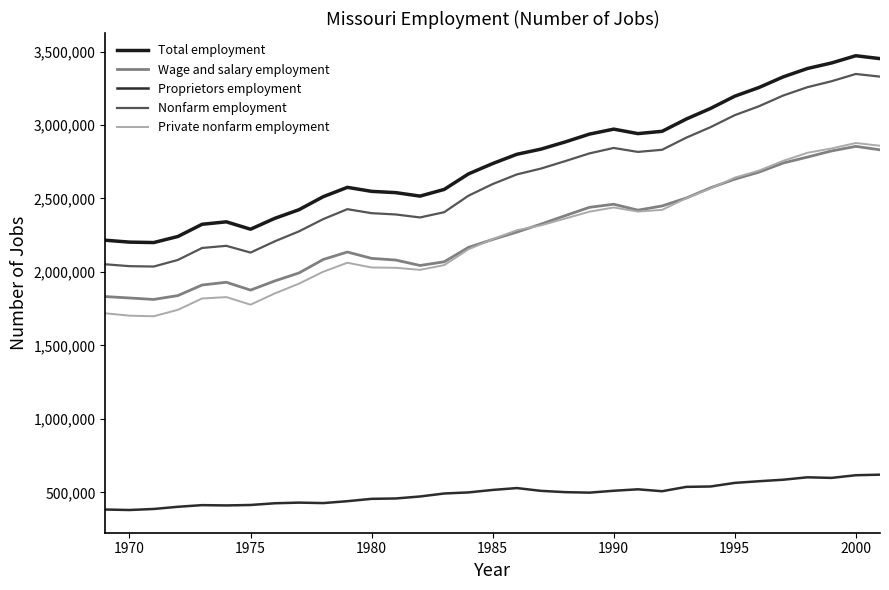

How many lines are shown in the chart?

5